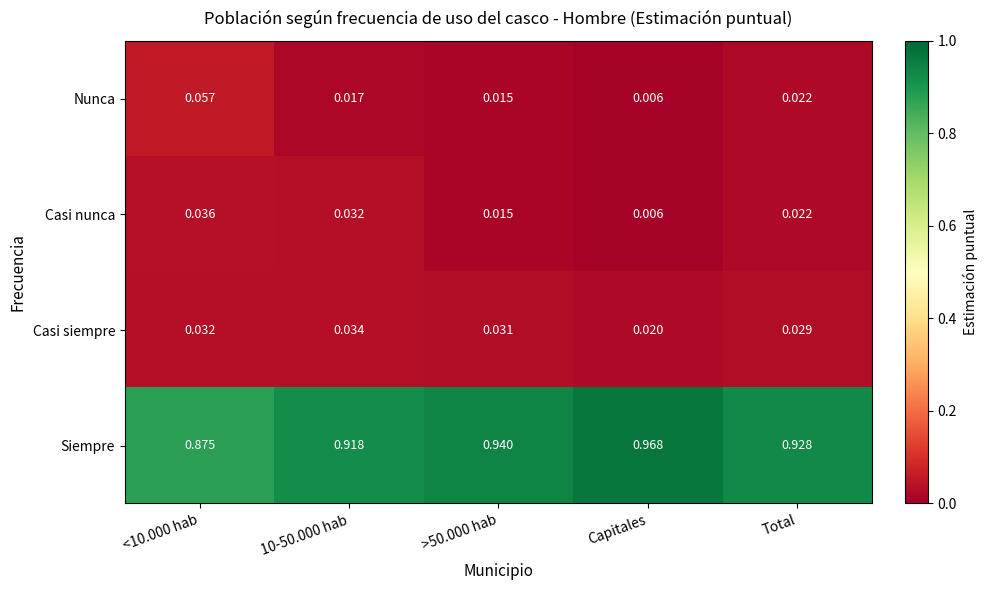

At how many categories does at least one series exceed 0?

5